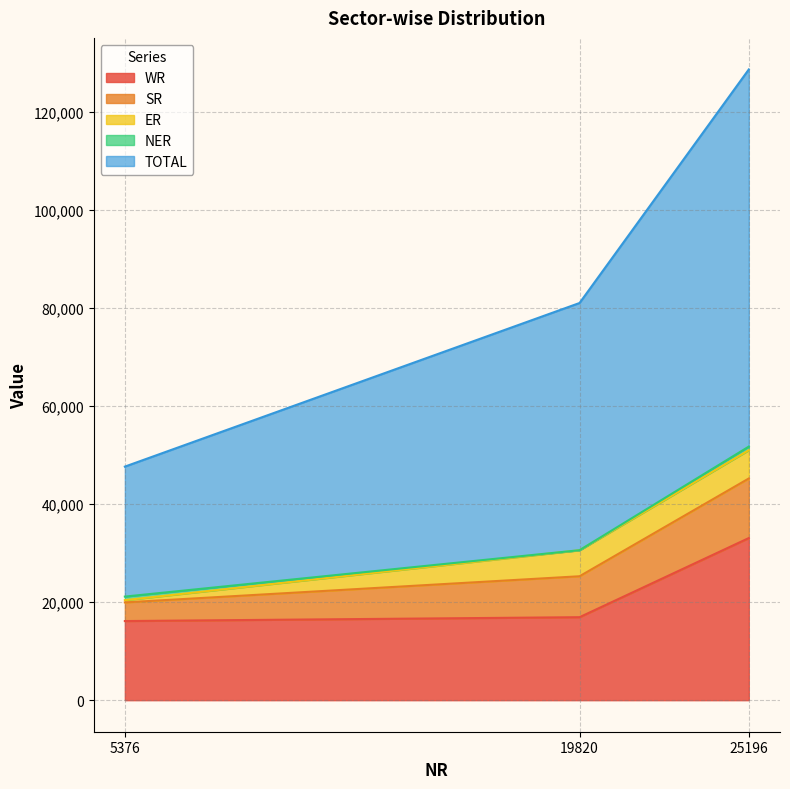

What is the maximum value shown in the chart?

128596